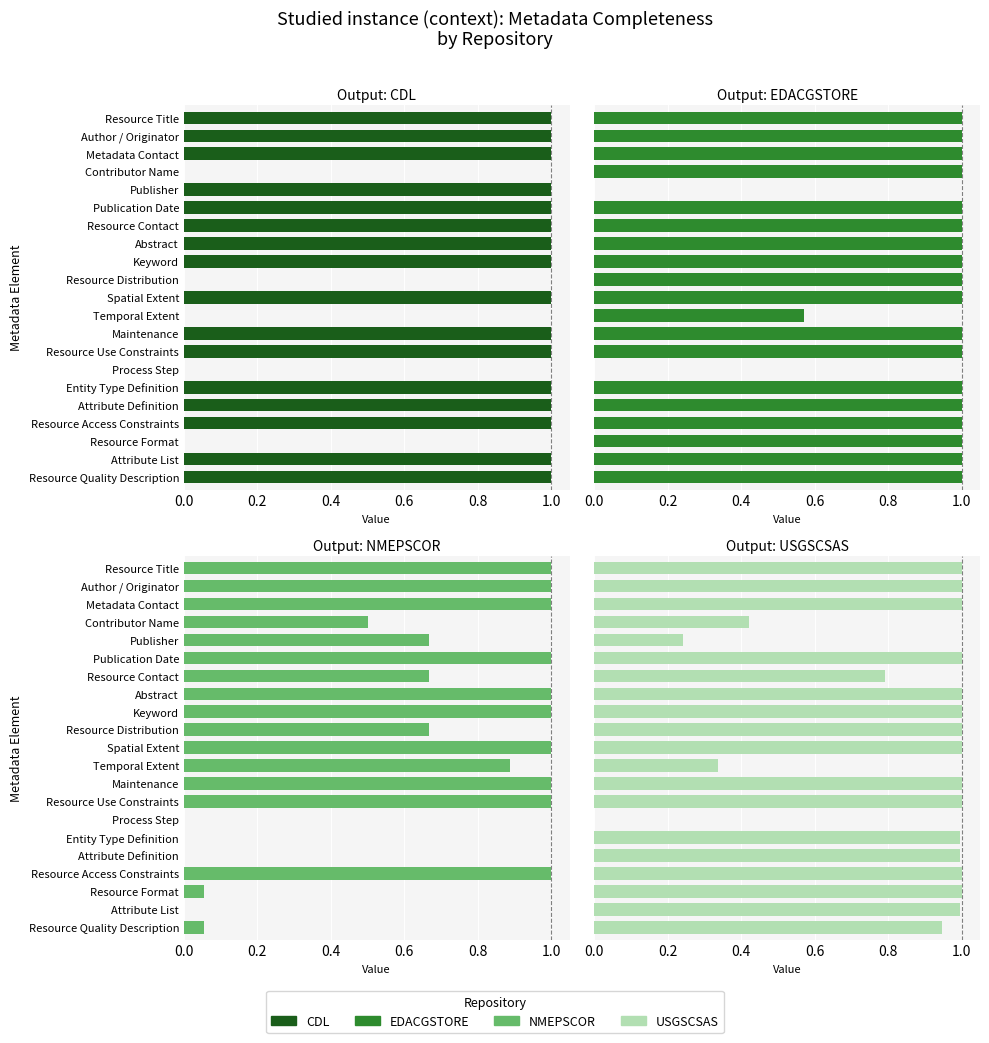

What are all the series names shown in the legend?

CDL, EDACGSTORE, NMEPSCOR, USGSCSAS